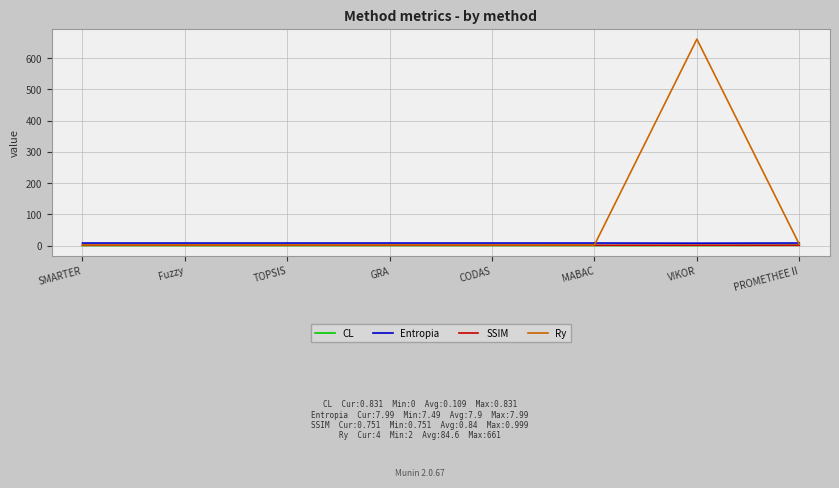

How many values in the CL series exceed 0?

7